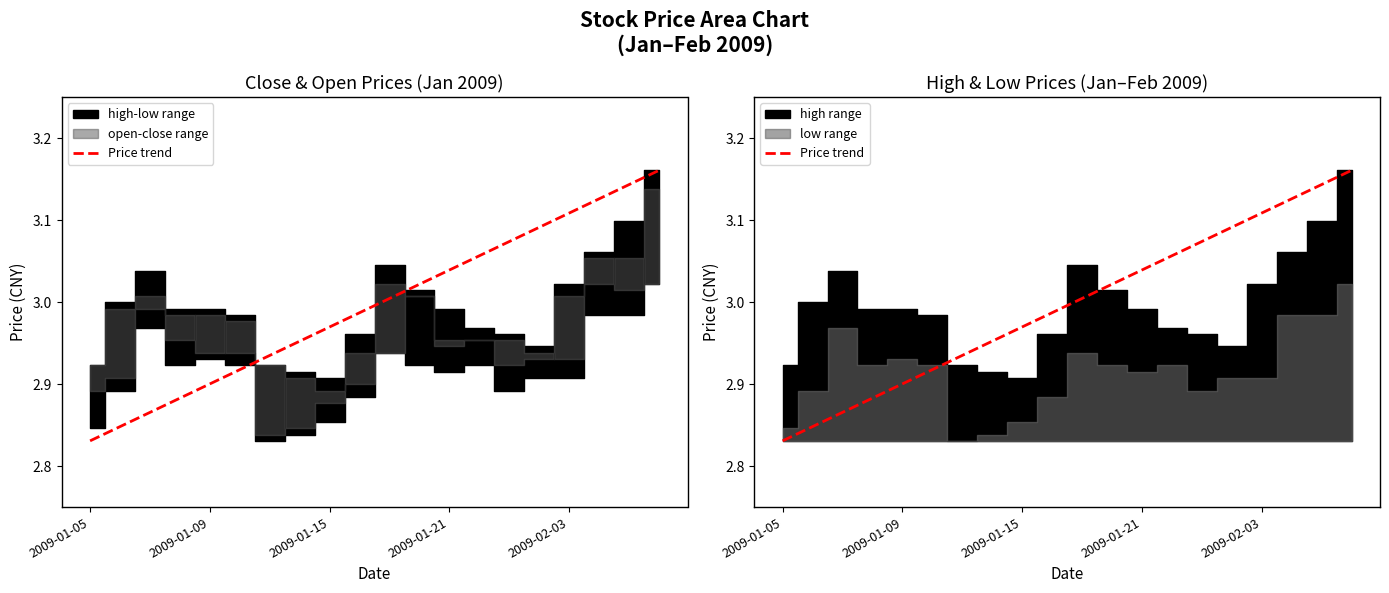

What is the minimum value shown in the chart?

2.8